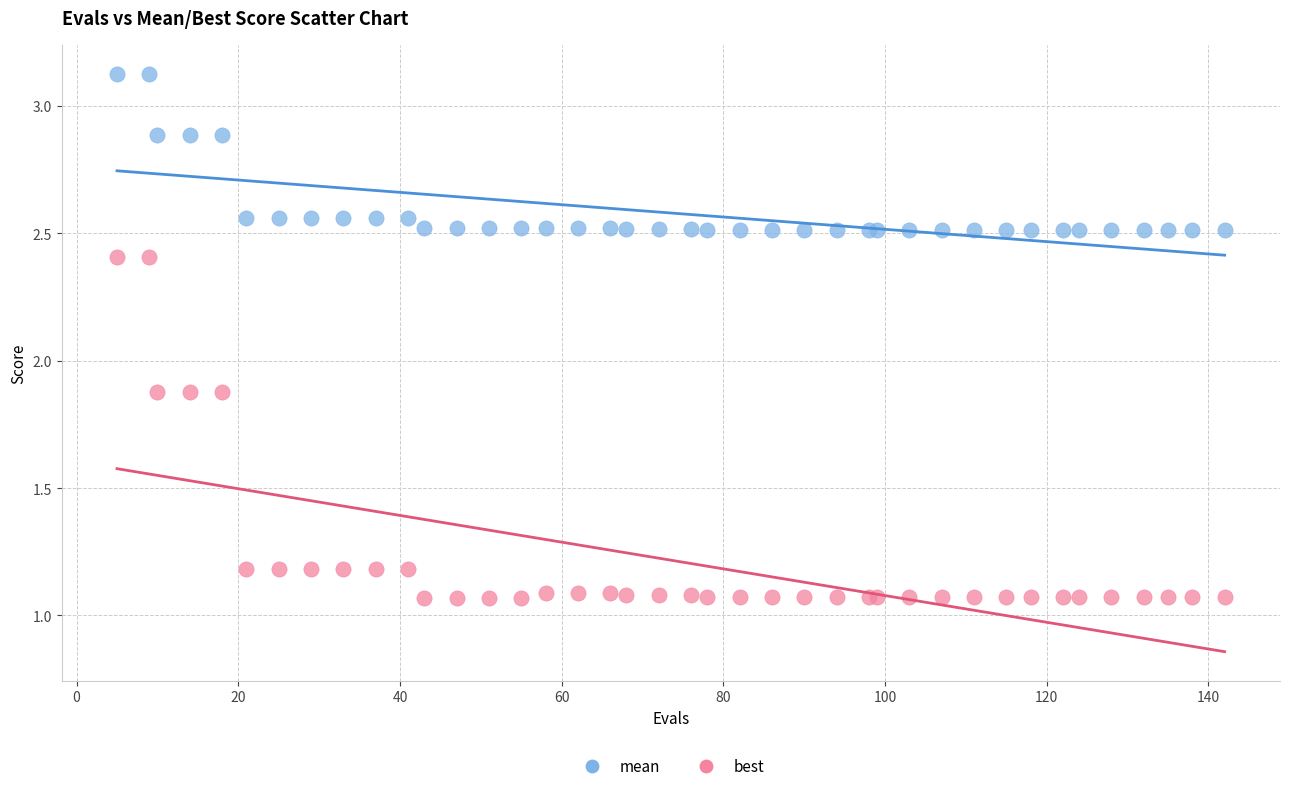

Which series contains the highest Y value?

mean